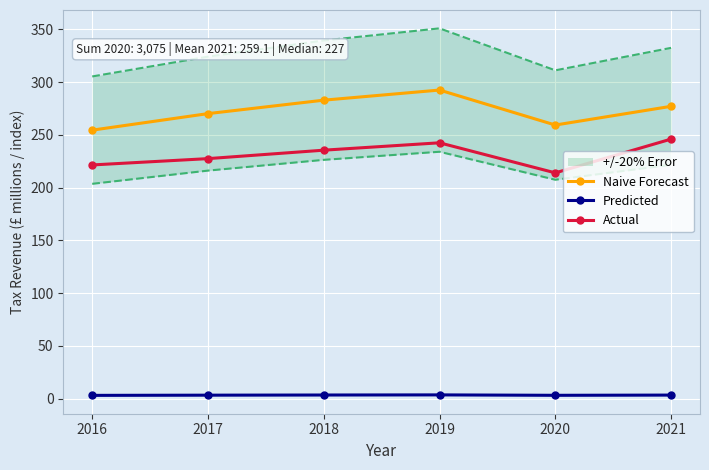

True or false: Actual and Predicted intersect in this chart.

False